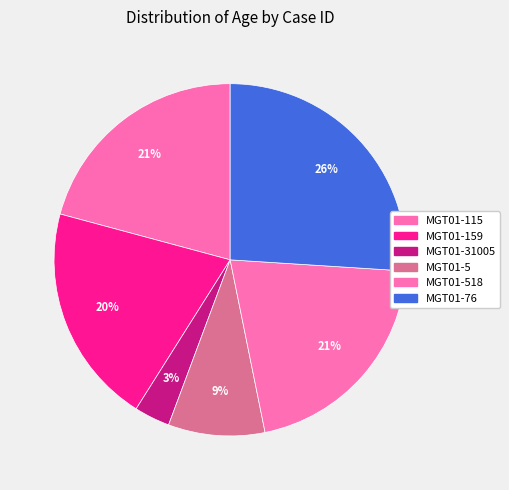

Count the number of slices in the pie.

6